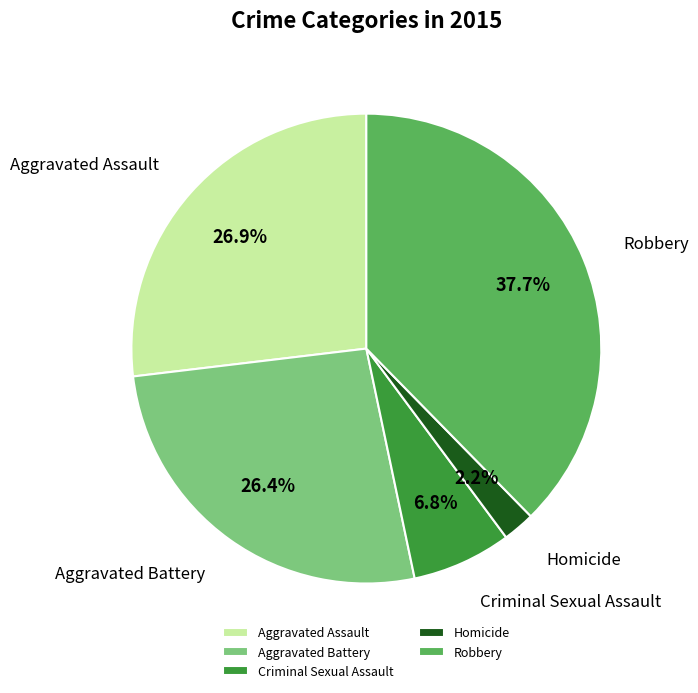

Approximately how many times larger is the value at Criminal Sexual Assault compared to Homicide?

3.1